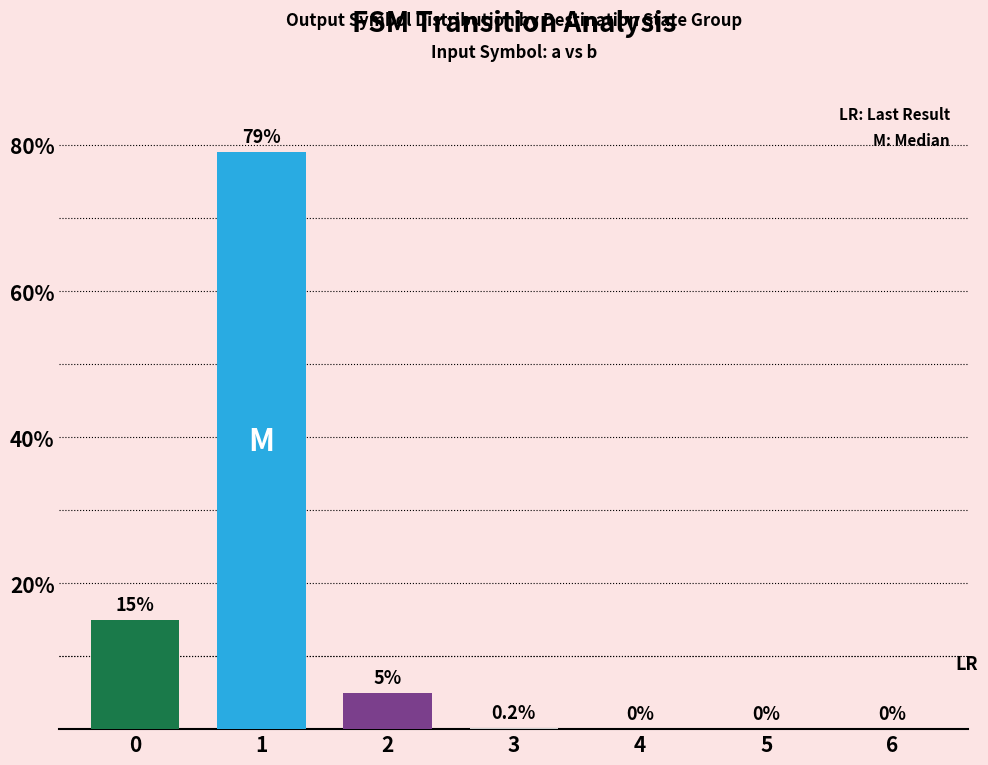

Is it true that the value at 6 is -25.5?

False